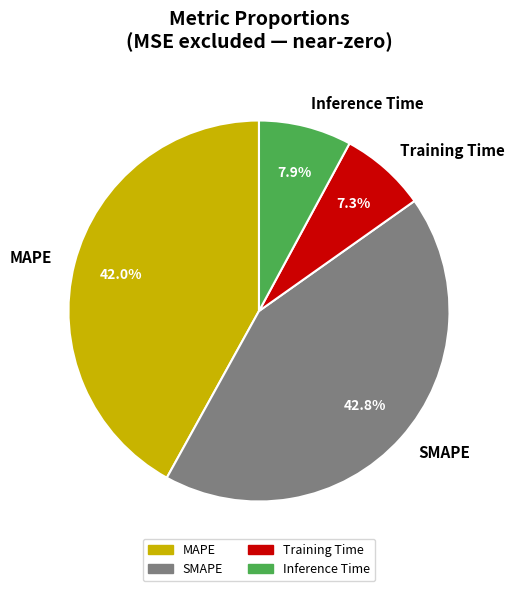

To the nearest percent, what is the combined percentage of Inference Time and SMAPE?

51%